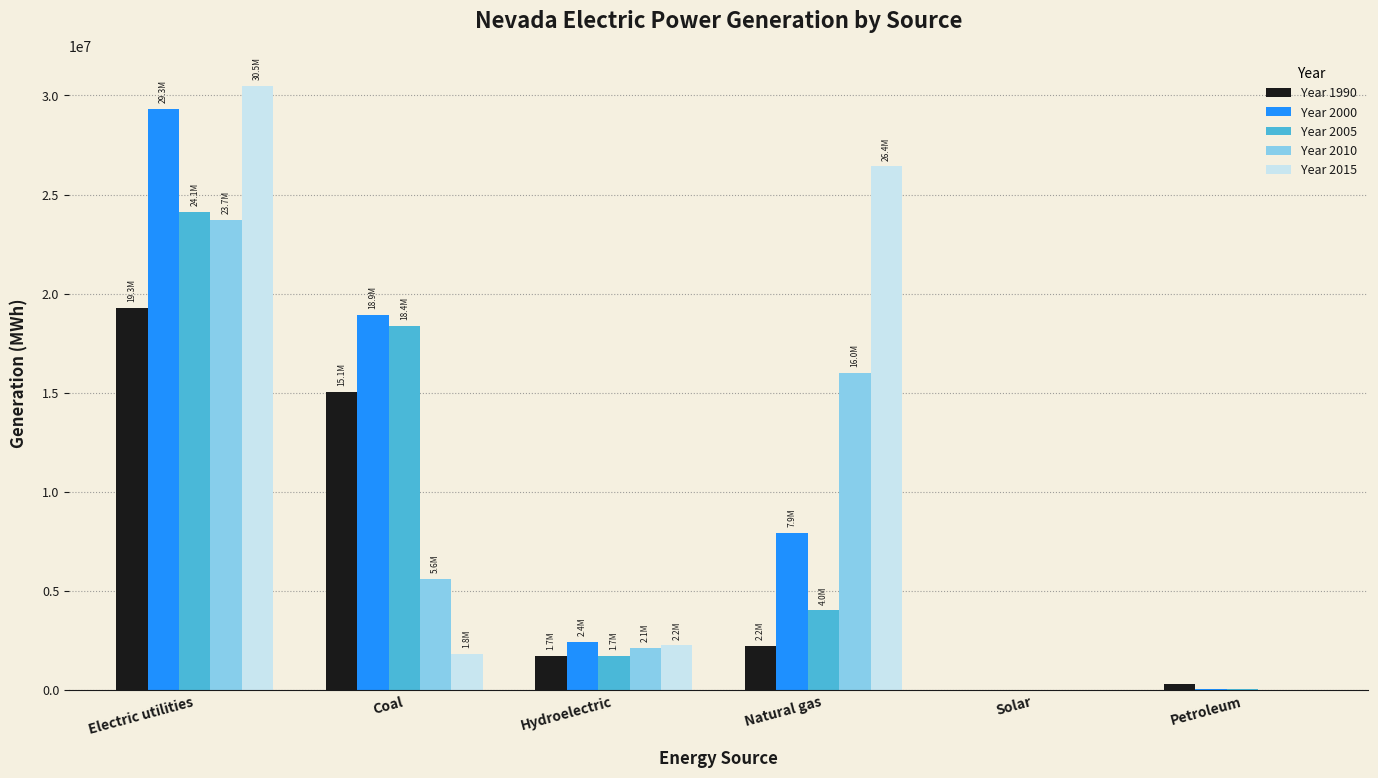

Which label corresponds to the largest value in the chart?

Electric utilities